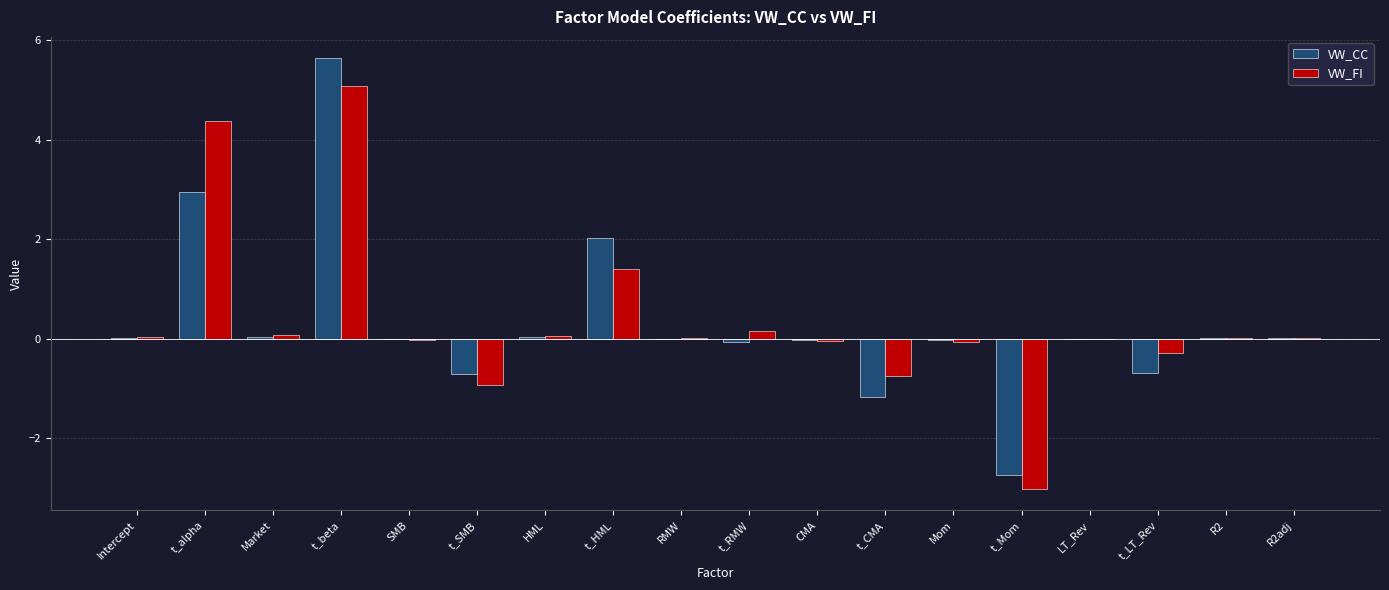

What is the highest value of the VW_FI series?

5.1